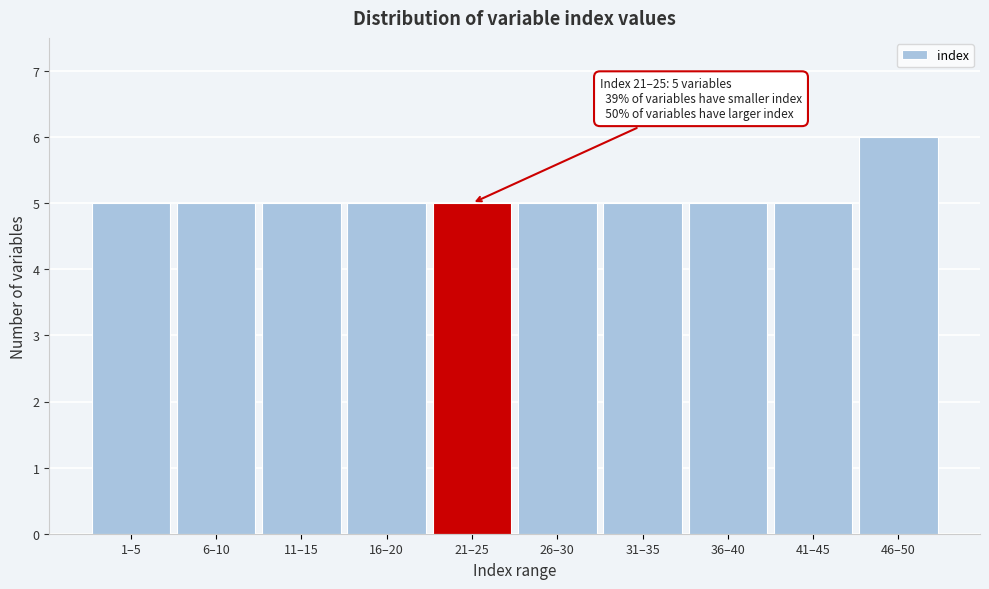

Reading left to right, what are all the values shown in this chart?

5	5	5	5	5	5	5	5	5	6